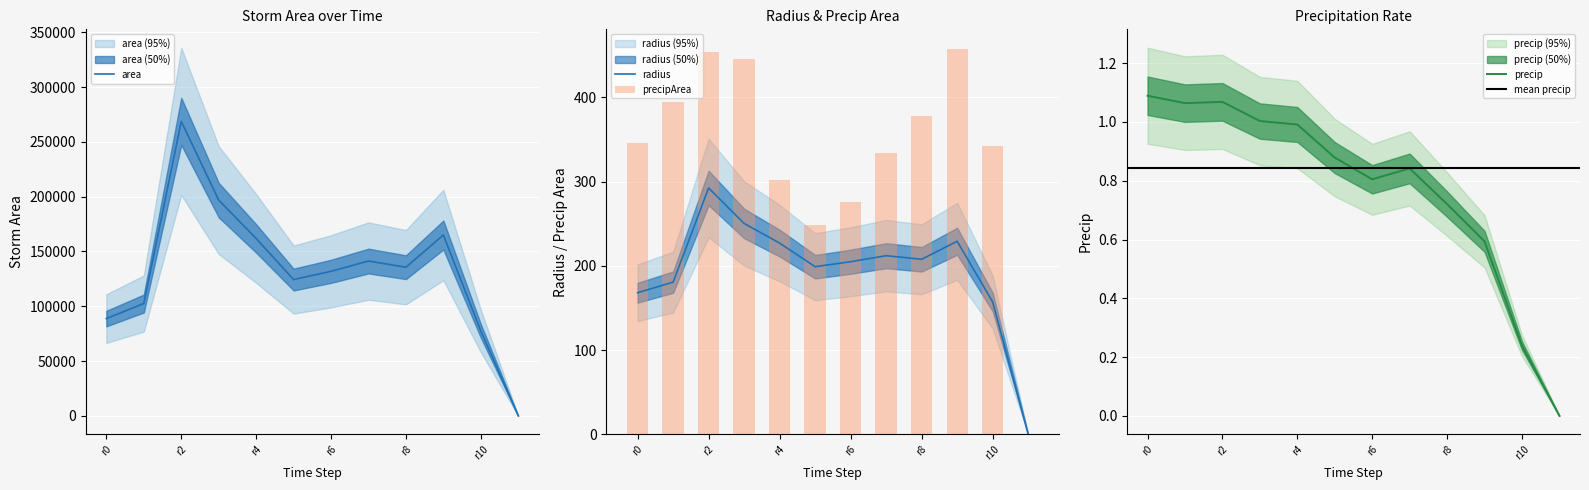

Reading left to right, transcribe all the data shown in this chart.

area: 88750.0	102500.0	268750.0	196875.0	161875.0	124375.0	131875.0	141250.0	135625.0	165000.0	77500.0	0.0
radius: 168.1	180.6	292.5	250.3	227.0	199.0	204.9	212.0	207.8	229.2	157.1	0.0
precip: 1.1	1.1	1.1	1.0	1.0	0.9	0.8	0.8	0.7	0.6	0.2	0.0
precipArea: 346.0	394.0	454.0	446.0	302.0	249.0	276.0	334.0	378.0	458.0	342.0	0.0